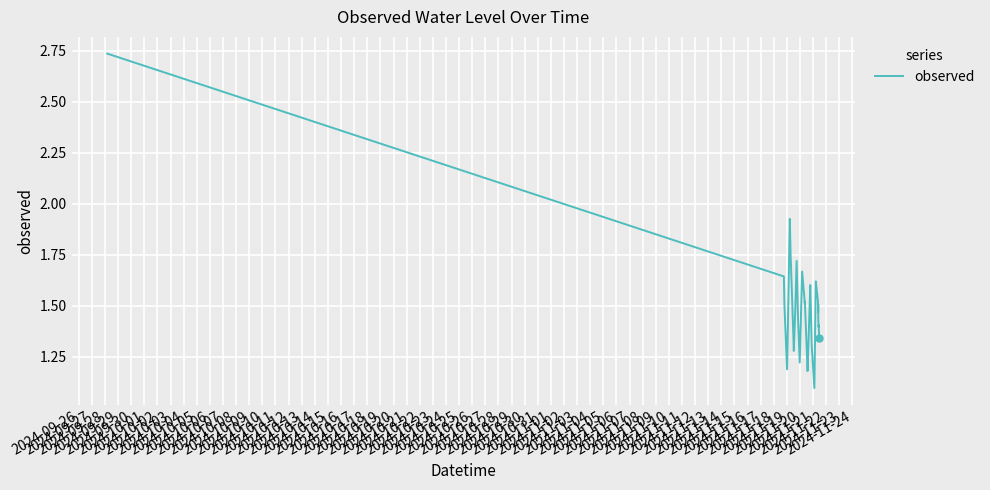

What is the difference between the second highest and second lowest values?

0.7